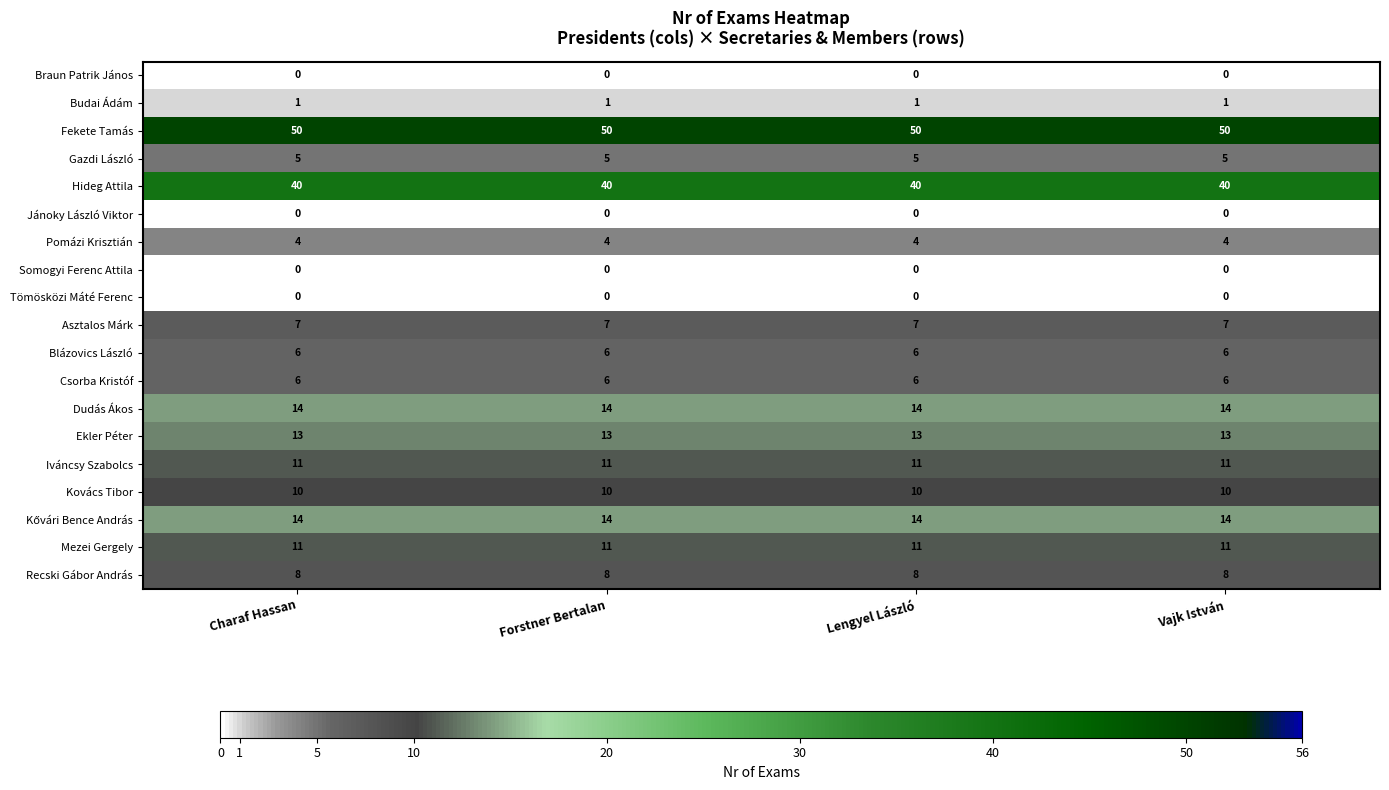

Which series has the largest total across all categories?

Fekete Tamás